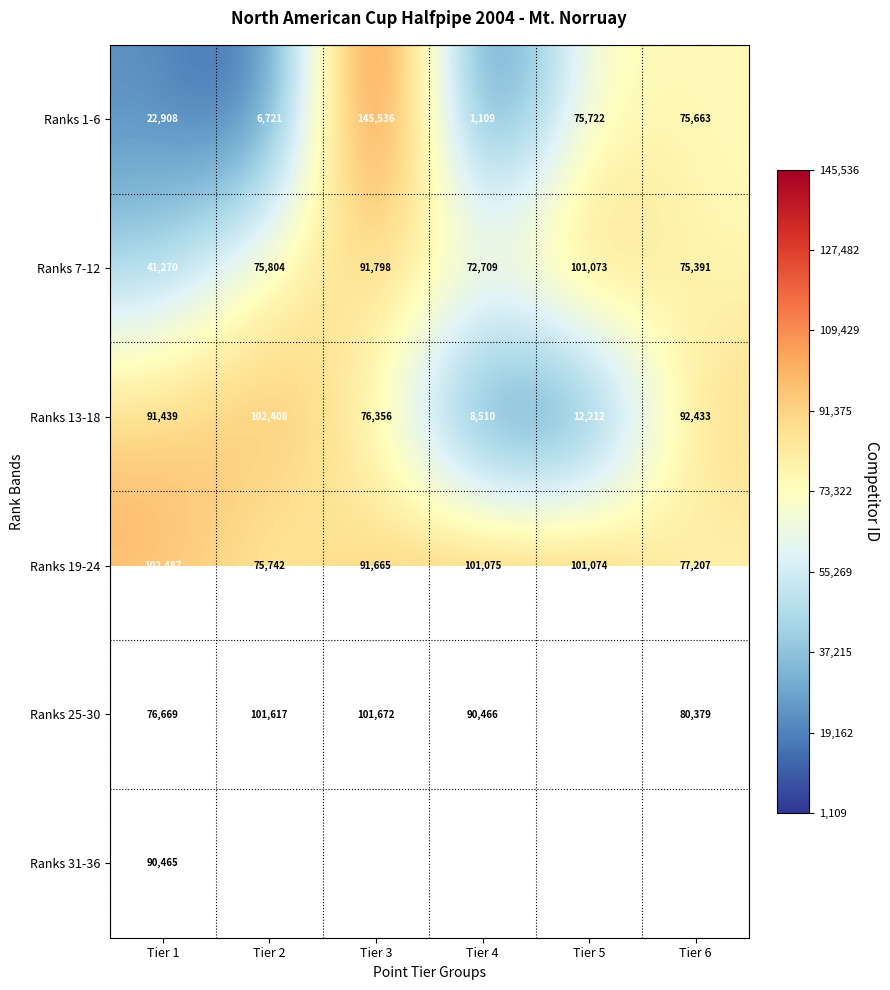

Is the value of Ranks 19-24 at Tier 3 greater than the value of Ranks 1-6 at Tier 2?

Yes